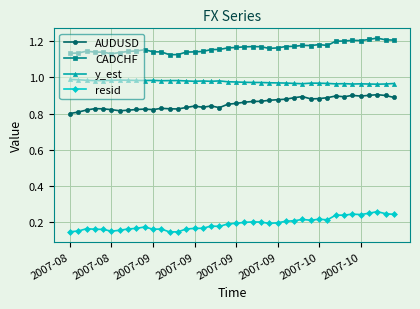

List the series in order of their peak value, lowest first.

resid, AUDUSD, y_est, CADCHF